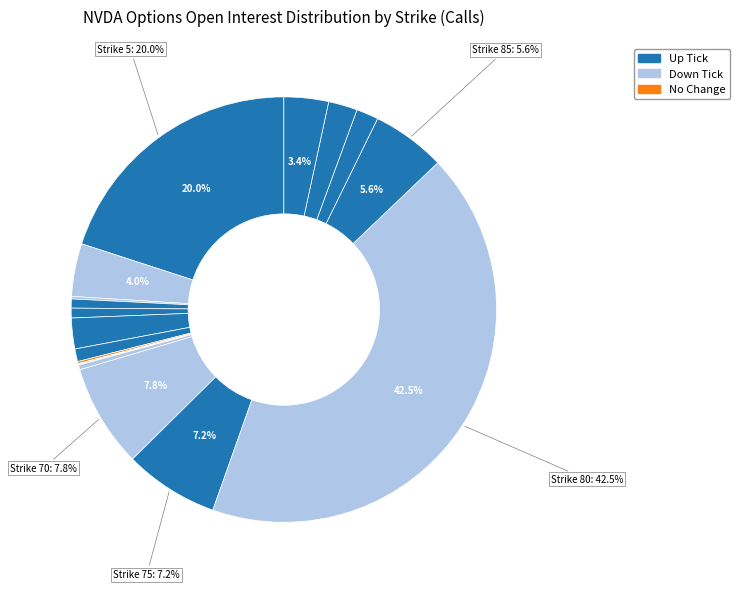

Rank the categories by value from highest to lowest.

80, 5, 70, 75, 85, 10, 100, 30, 95, 90, 35, 25, 20, 65, 15, 40, 50, 55, 45, 60